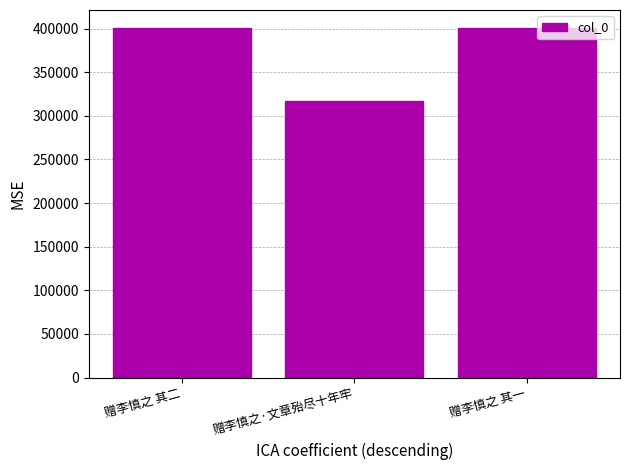

Is it true that the value at 赠李慎之 其一 is 401209?

True